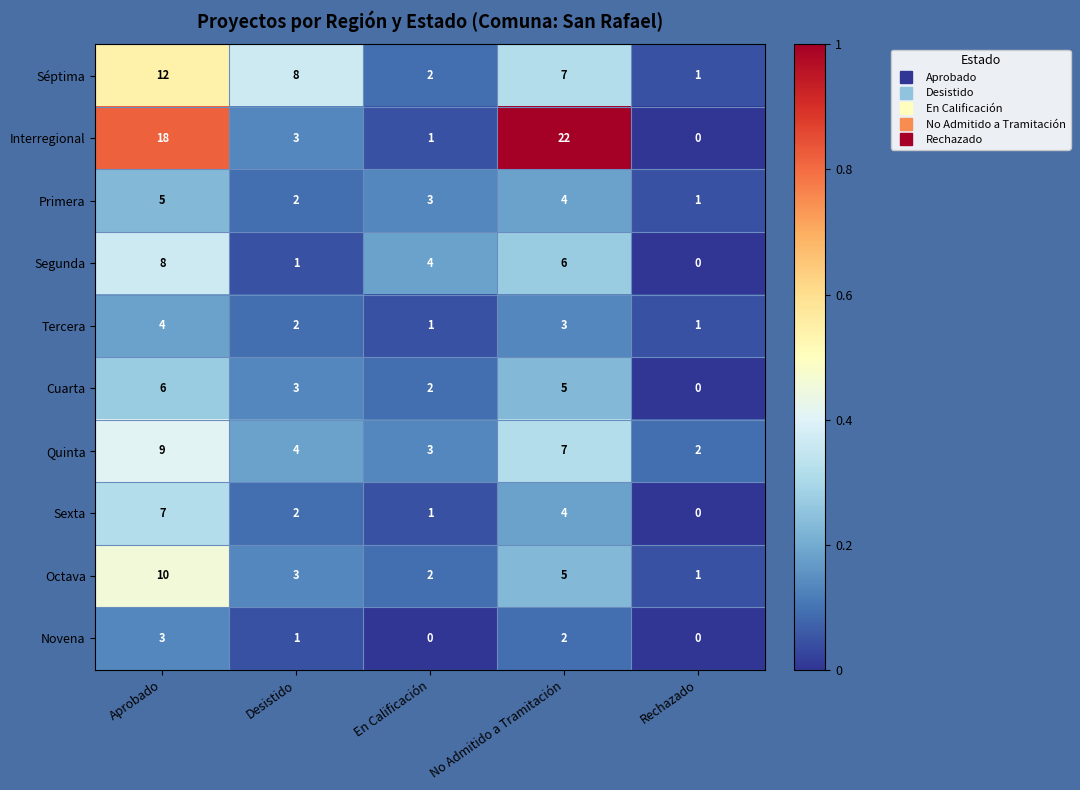

At which category is the sum across all series the highest?

Aprobado